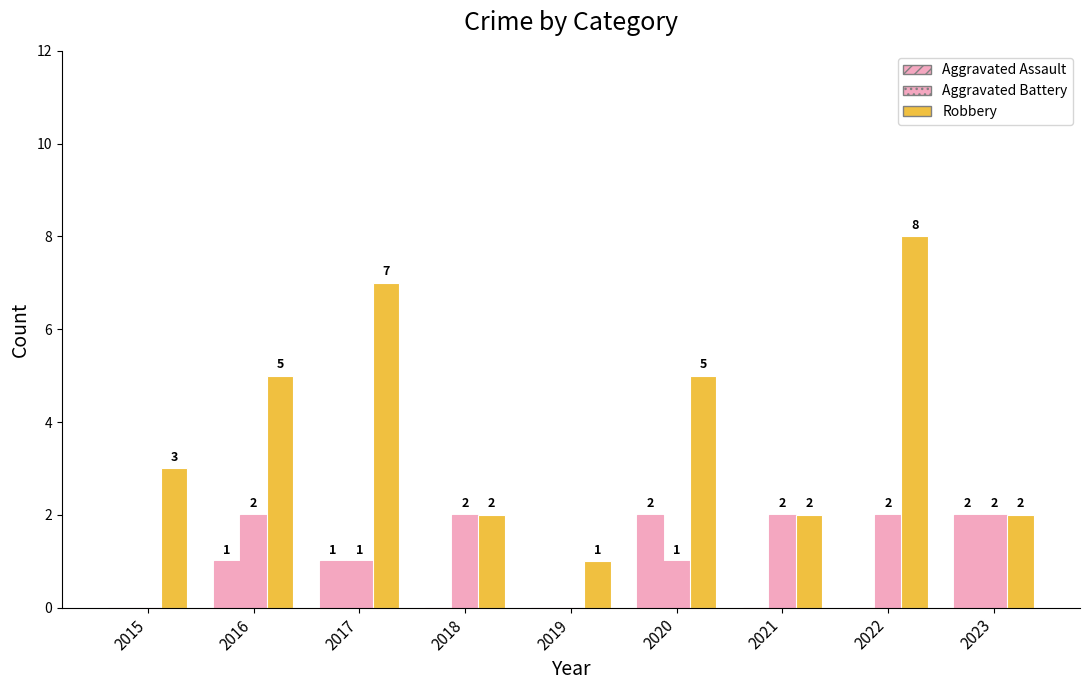

Reading left to right, transcribe all the data shown in this chart.

Aggravated Assault: 2015=0	2016=1	2017=1	2018=0	2019=0	2020=2	2021=0	2022=0	2023=2
Aggravated Battery: 2015=0	2016=2	2017=1	2018=2	2019=0	2020=1	2021=2	2022=2	2023=2
Robbery: 2015=3	2016=5	2017=7	2018=2	2019=1	2020=5	2021=2	2022=8	2023=2